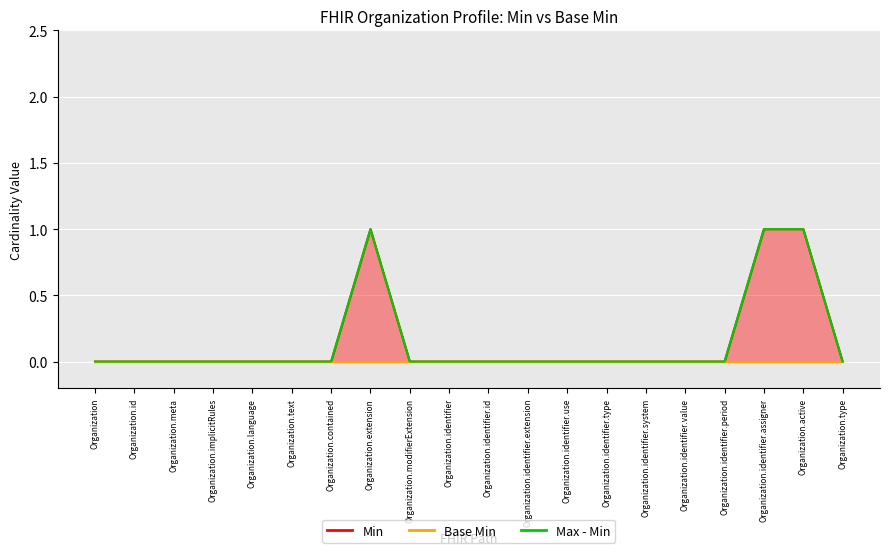

Reading left to right, what are all the values shown in this chart?

0	0	0	0	0	0	0	1	0	0	0	0	0	0	0	0	0	1	1	0